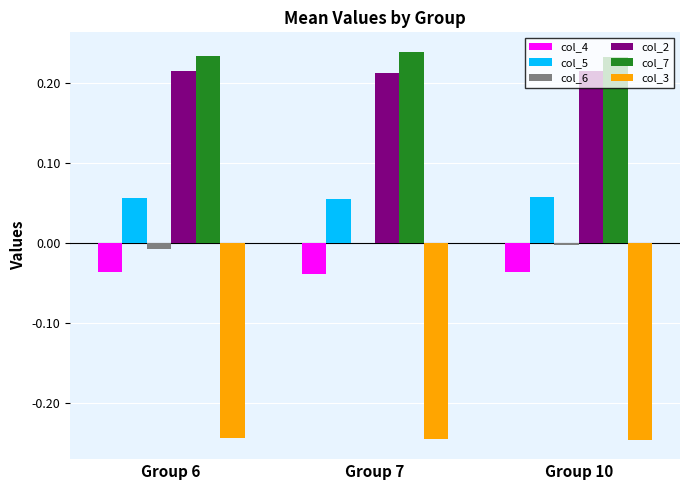

True or false: col_7 has a value of 0.4 at Group 6.

False